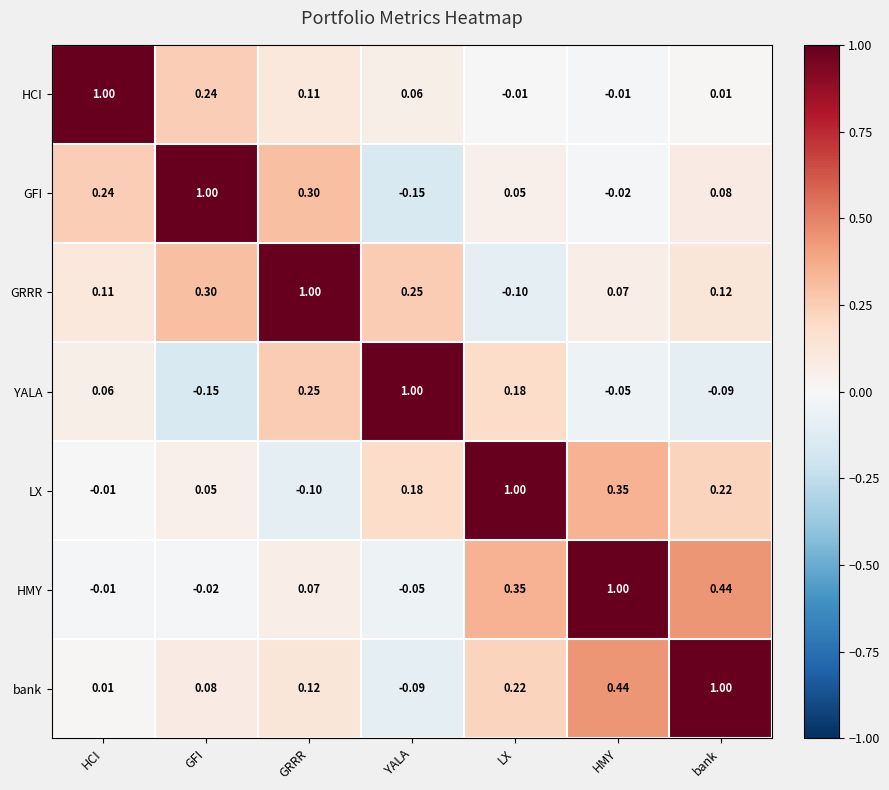

Which category has the lowest value in the HMY series?

YALA